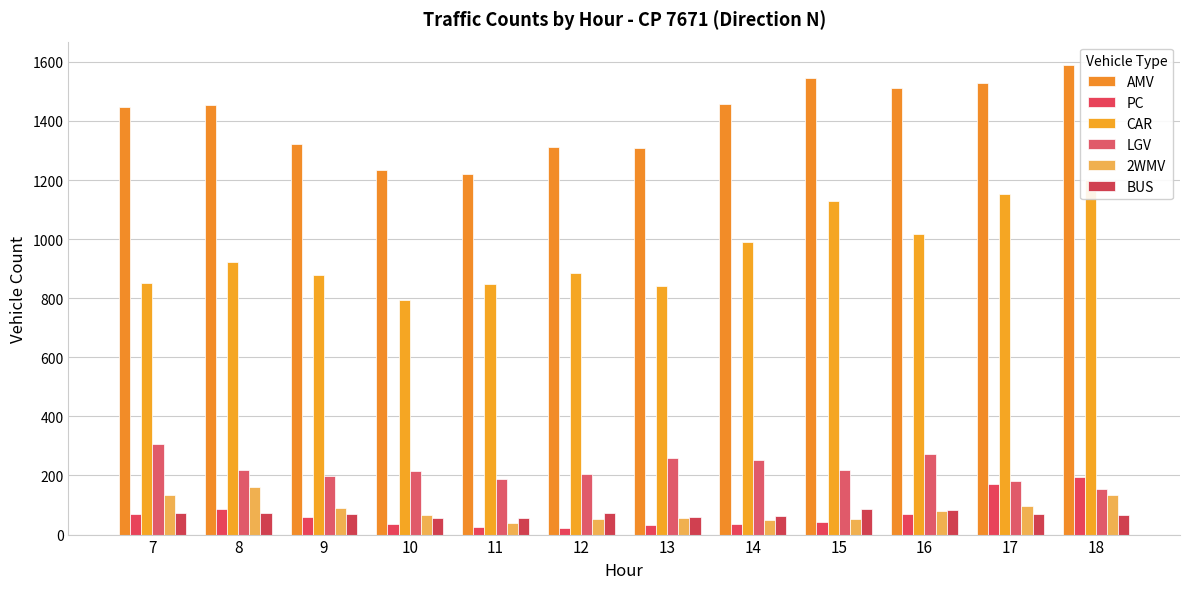

Reading right to left, extract all data points from this chart.

AMV: 18=1589	17=1530	16=1512	15=1545	14=1456	13=1309	12=1312	11=1220	10=1234	9=1323	8=1453	7=1446
PC: 18=196	17=170	16=68	15=43	14=36	13=34	12=22	11=25	10=37	9=58	8=88	7=68
CAR: 18=1200	17=1152	16=1019	15=1129	14=991	13=842	12=885	11=848	10=794	9=877	8=924	7=852
LGV: 18=154	17=181	16=274	15=218	14=252	13=259	12=205	11=188	10=214	9=197	8=219	7=308
2WMV: 18=133	17=97	16=80	15=52	14=50	13=57	12=54	11=39	10=65	9=91	8=161	7=134
BUS: 18=66	17=69	16=82	15=88	14=63	13=61	12=72	11=57	10=57	9=68	8=74	7=73